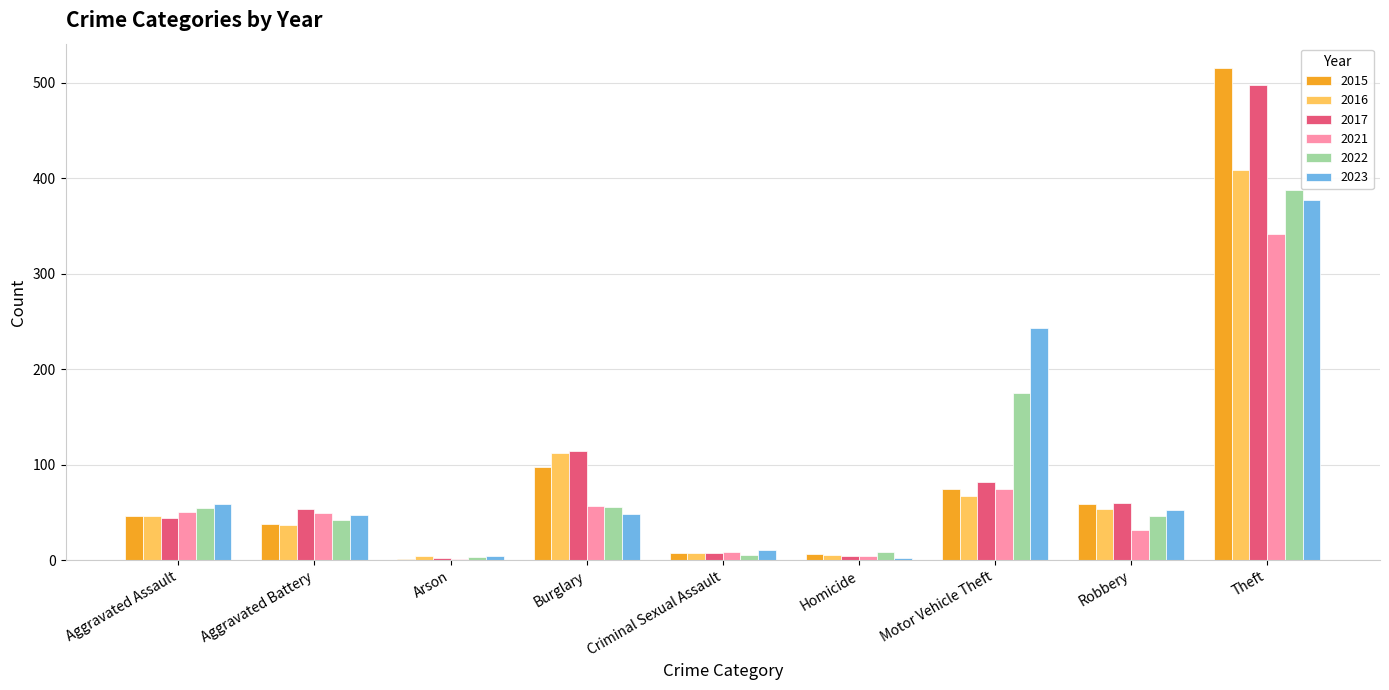

At which label is 2022 closest to 195?

Motor Vehicle Theft